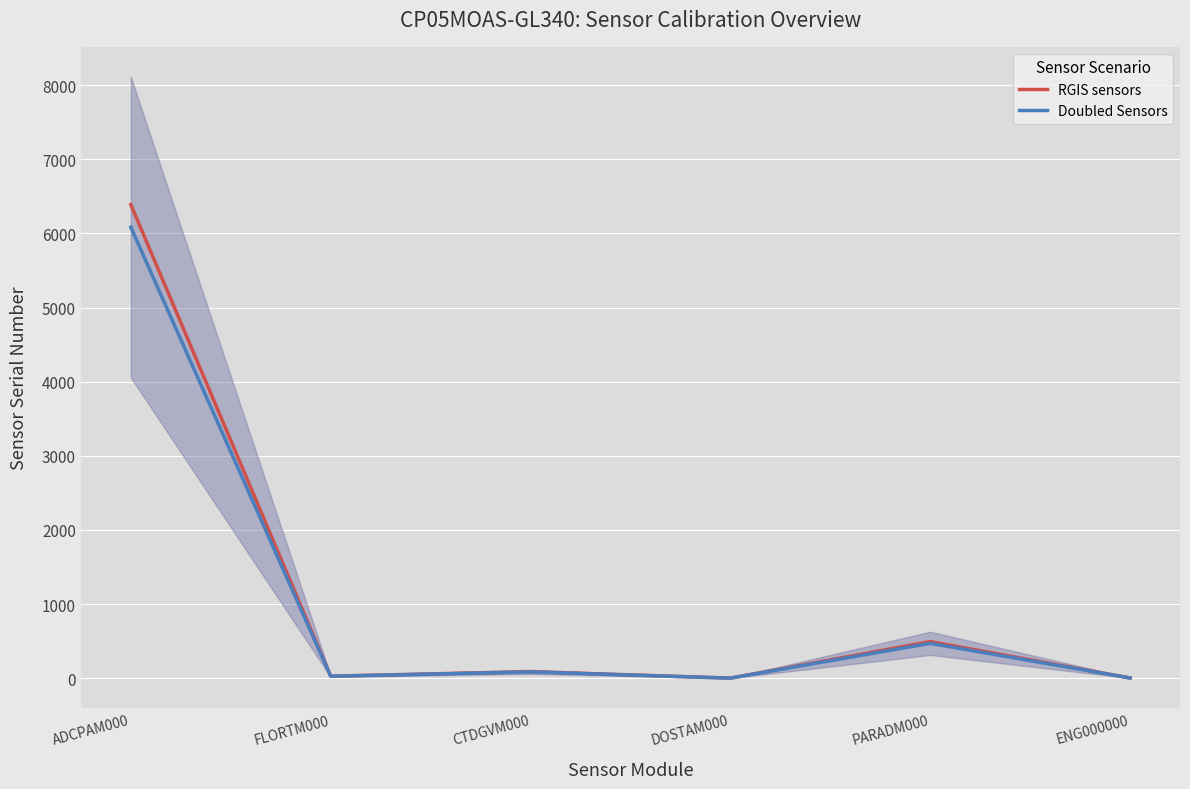

Which series has the largest total across all categories?

RGIS sensors